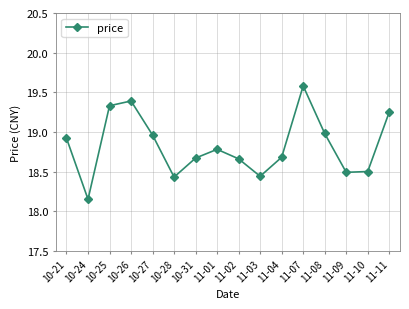

What is the value of the 4th point from the left?

19.4